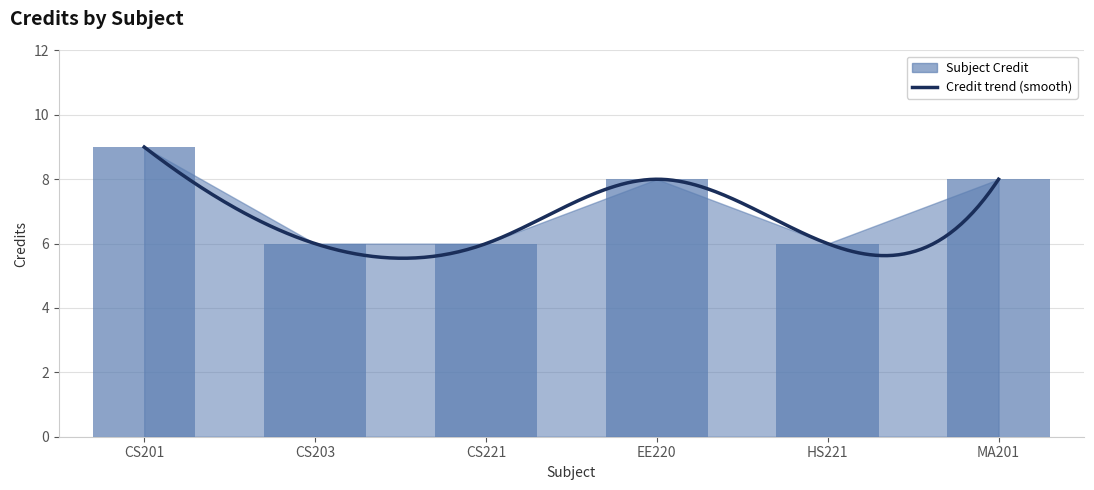

What is the label of the 3rd bar from the right?

EE220